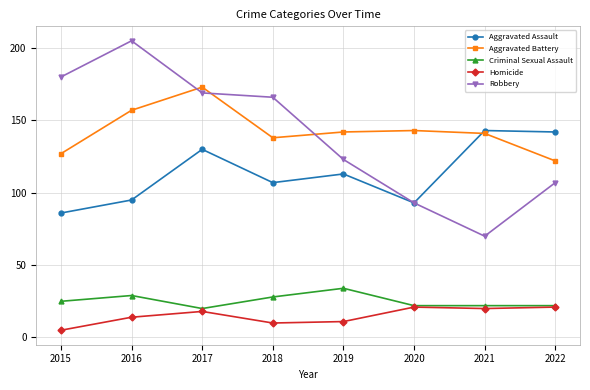

Reading left to right, transcribe all the data shown in this chart.

Aggravated Assault: 2015=86	2016=95	2017=130	2018=107	2019=113	2020=93	2021=143	2022=142
Aggravated Battery: 2015=127	2016=157	2017=173	2018=138	2019=142	2020=143	2021=141	2022=122
Criminal Sexual Assault: 2015=25	2016=29	2017=20	2018=28	2019=34	2020=22	2021=22	2022=22
Homicide: 2015=5	2016=14	2017=18	2018=10	2019=11	2020=21	2021=20	2022=21
Robbery: 2015=180	2016=205	2017=169	2018=166	2019=123	2020=93	2021=70	2022=107